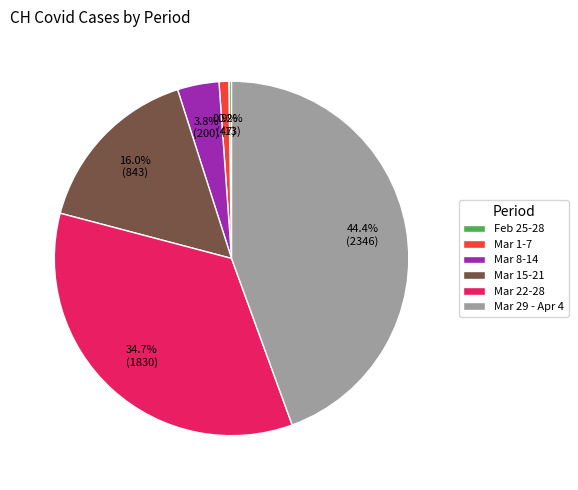

Between Mar 8-14 and Mar 1-7, which is larger?

Mar 8-14